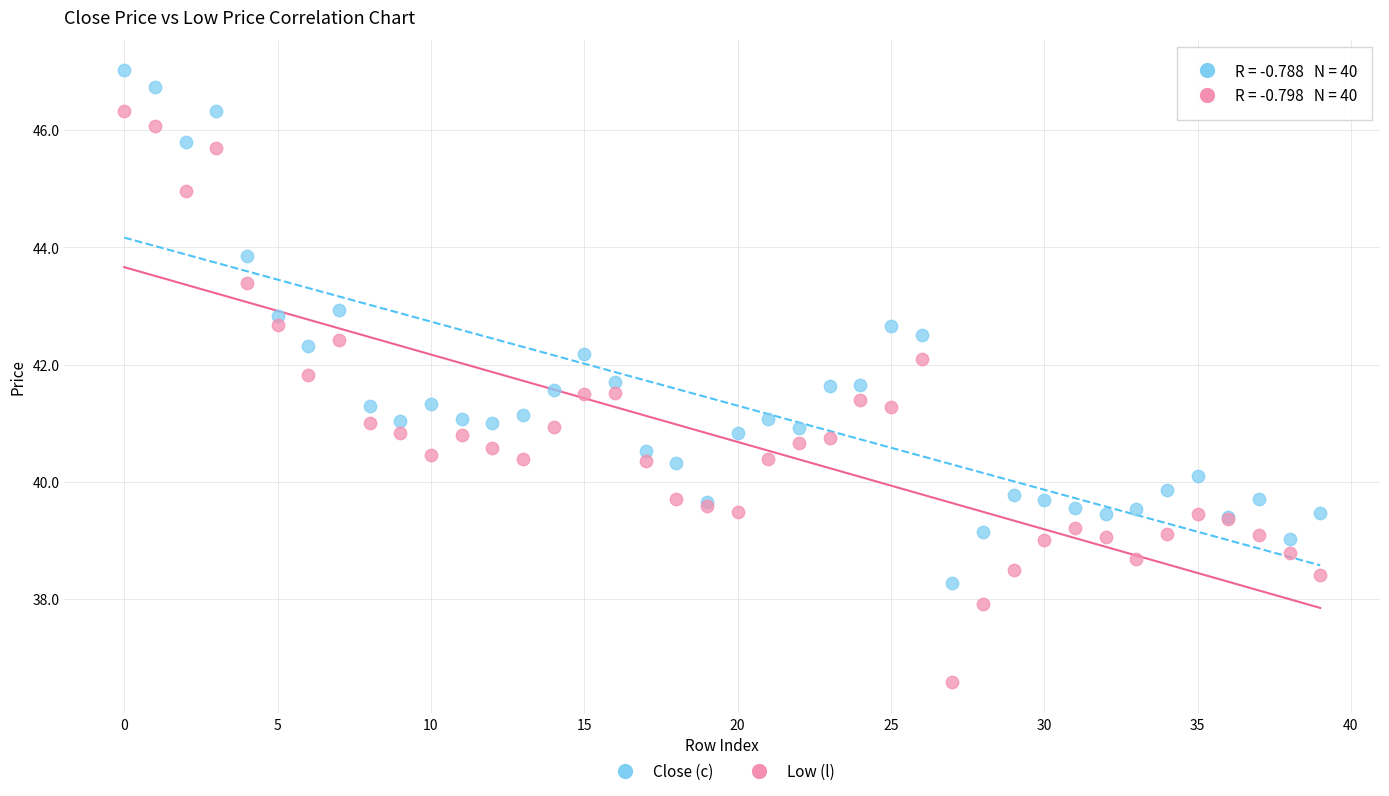

Which series reaches the minimum Y coordinate?

Low (l)